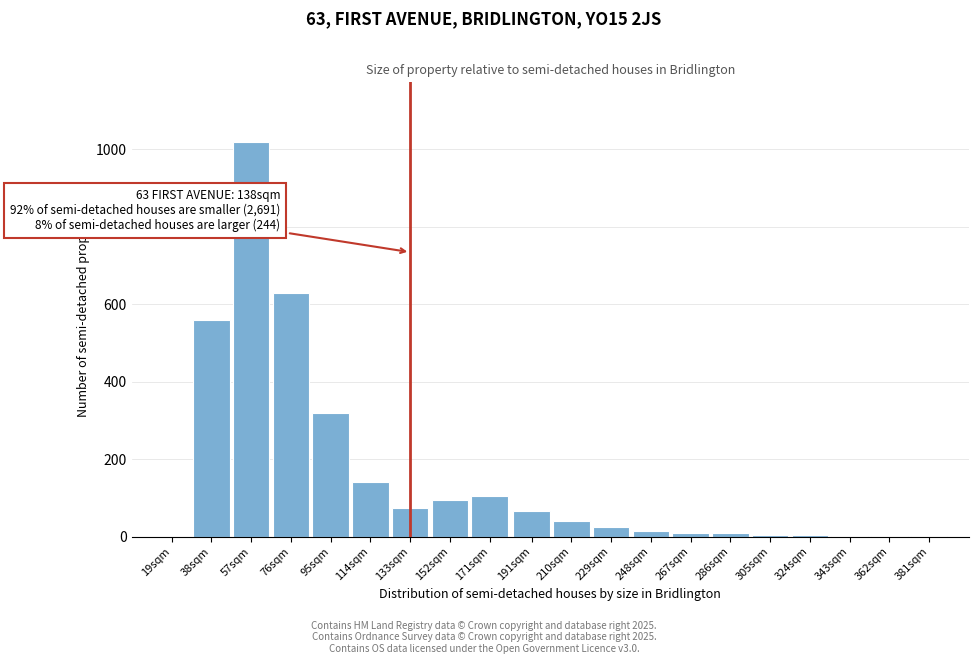

What is the change in value from 114sqm to 210sqm?

-100